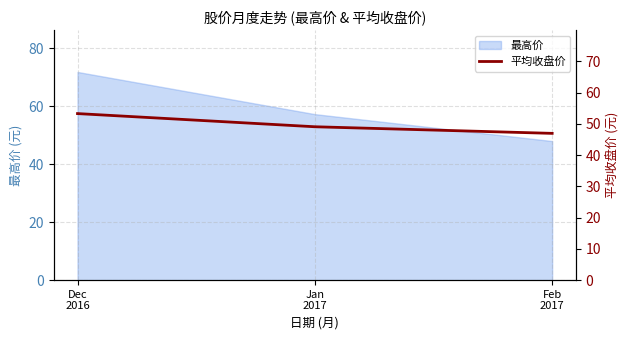

How many data points are less than 49?

1